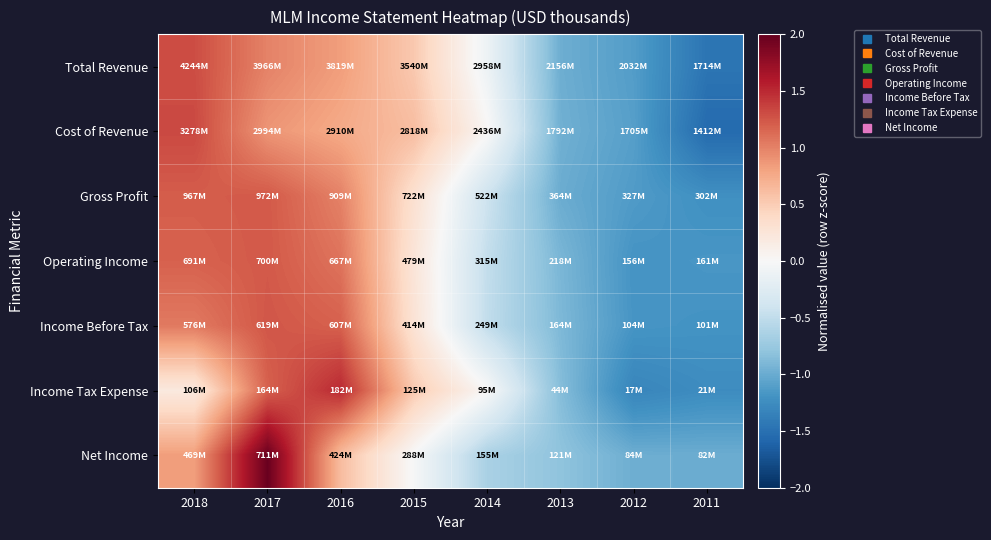

Reading right to left, what are all the values shown in this chart?

Total Revenue: 2011=-1.5	2012=-1.1	2013=-1.0	2014=-0.1	2015=0.5	2016=0.8	2017=1.0	2018=1.3
Cost of Revenue: 2011=-1.5	2012=-1.1	2013=-1.0	2014=0.0	2015=0.6	2016=0.8	2017=0.9	2018=1.3
Gross Profit: 2011=-1.2	2012=-1.1	2013=-1.0	2014=-0.4	2015=0.3	2016=1.0	2017=1.2	2018=1.2
Operating Income: 2011=-1.2	2012=-1.2	2013=-0.9	2014=-0.5	2015=0.2	2016=1.1	2017=1.2	2018=1.2
Income Before Tax: 2011=-1.2	2012=-1.2	2013=-0.9	2014=-0.5	2015=0.3	2016=1.2	2017=1.2	2018=1.0
Income Tax Expense: 2011=-1.3	2012=-1.3	2013=-0.9	2014=0.0	2015=0.5	2016=1.5	2017=1.2	2018=0.2
Net Income: 2011=-1.0	2012=-1.0	2013=-0.8	2014=-0.6	2015=-0.0	2016=0.6	2017=2.0	2018=0.8